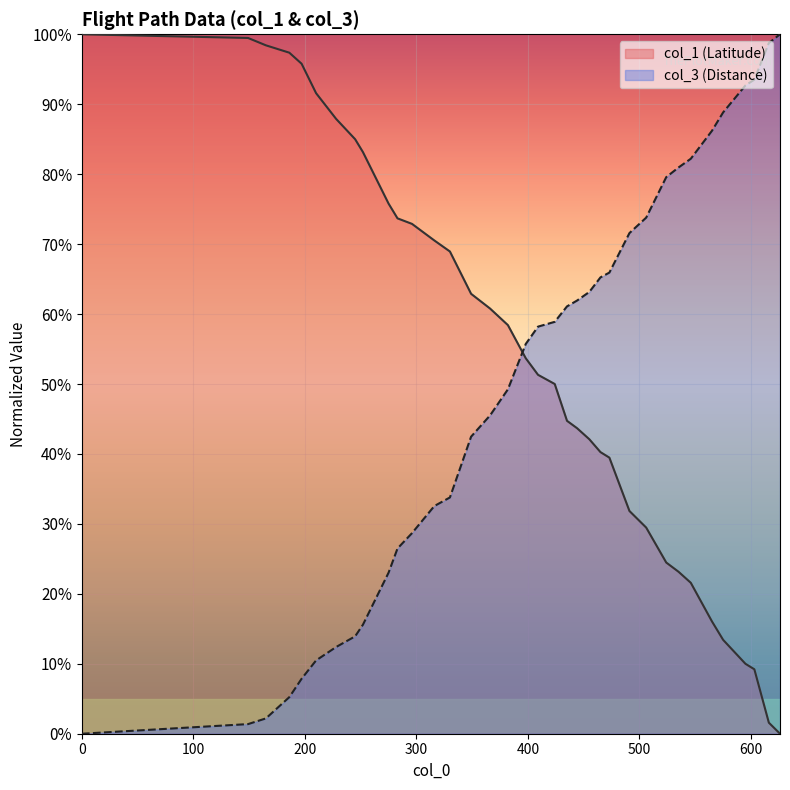

Reading left to right, transcribe all the data shown in this chart.

col_1: 100.0	99.5	98.4	97.4	95.8	91.6	87.9	85.0	83.2	75.8	73.7	72.9	70.5	68.9	62.9	60.8	58.4	53.7	51.3	50.0	44.7	43.7	42.1	40.3	39.5	31.8	29.5	24.5	23.2	21.6	16.1	13.4	10.0	9.2	1.6	0.0
col_3: 0.0	1.4	2.2	5.2	7.9	10.5	12.4	13.9	15.6	23.0	26.5	28.7	32.5	33.8	42.5	45.5	49.2	55.7	58.2	58.9	61.1	61.9	63.2	65.2	65.9	71.6	73.8	79.6	81.0	82.2	86.2	88.8	92.7	93.5	98.8	100.0